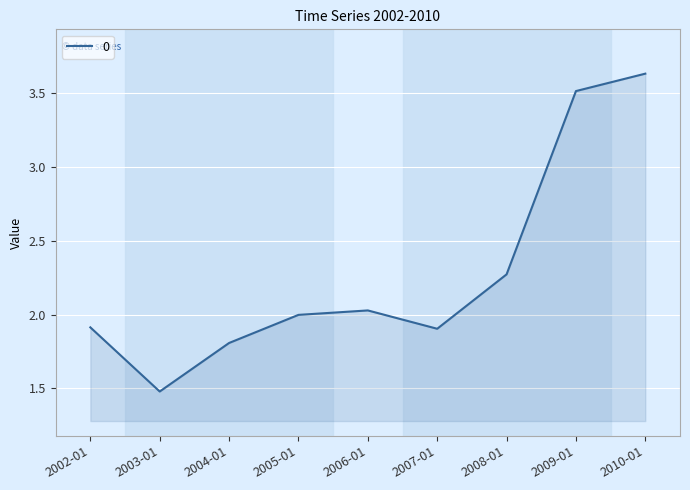

What position from the left is 2003-01?

2